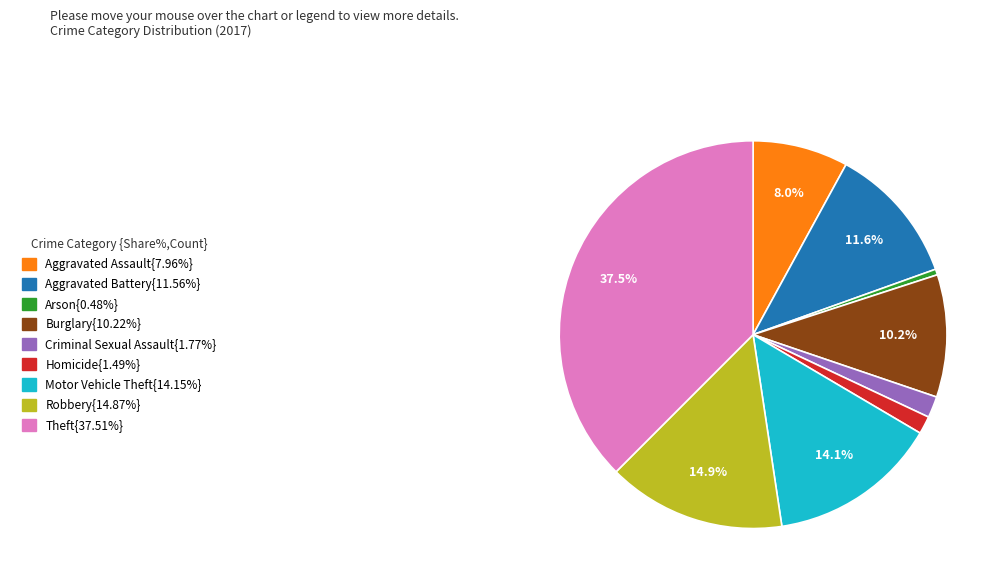

Is there any slice that represents more than half of the pie?

No